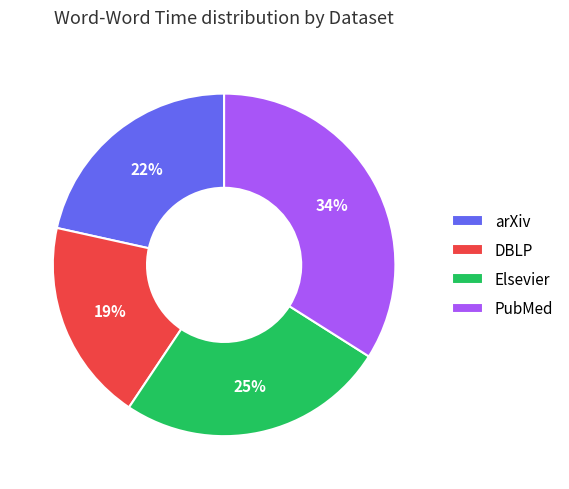

Combined, do DBLP and Elsevier account for over 50%?

No